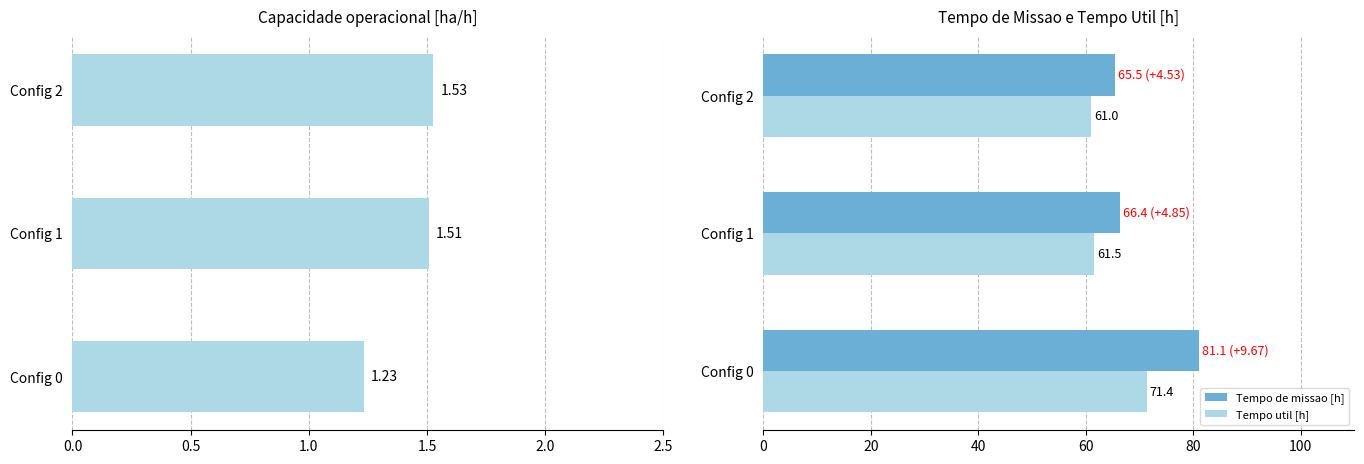

The value of Tempo util [h] at Config 0 is 31.6. True or false?

False